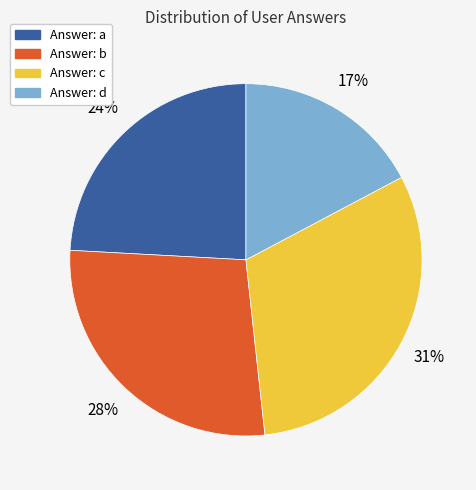

Is there any slice that represents more than half of the pie?

No